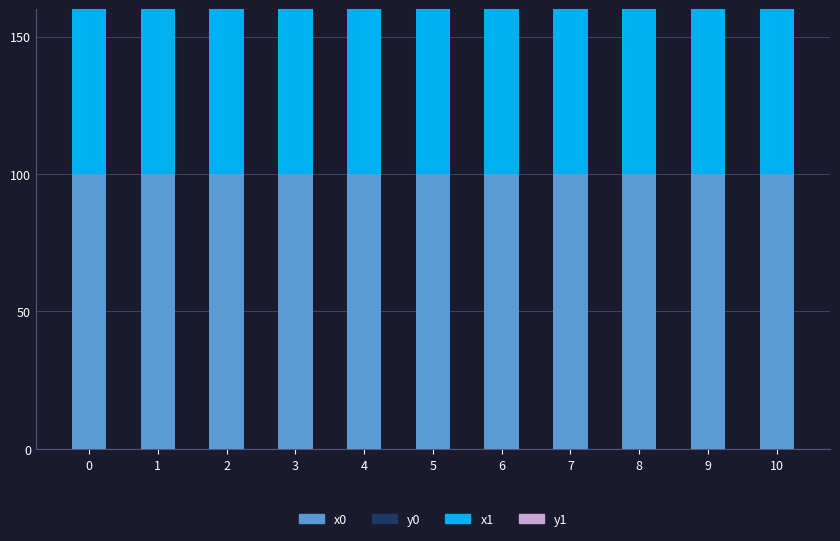

At which label does y1 reach its peak?

1